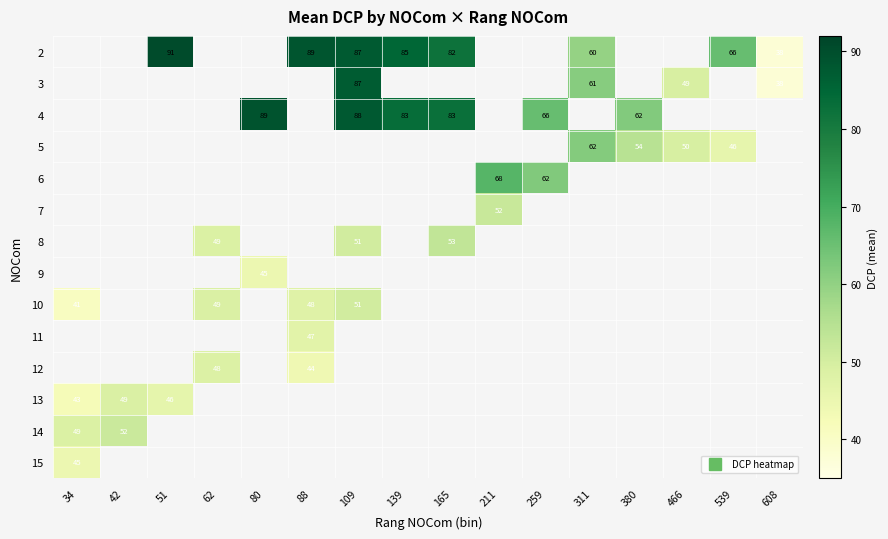

How many values in 10 are above zero?

4